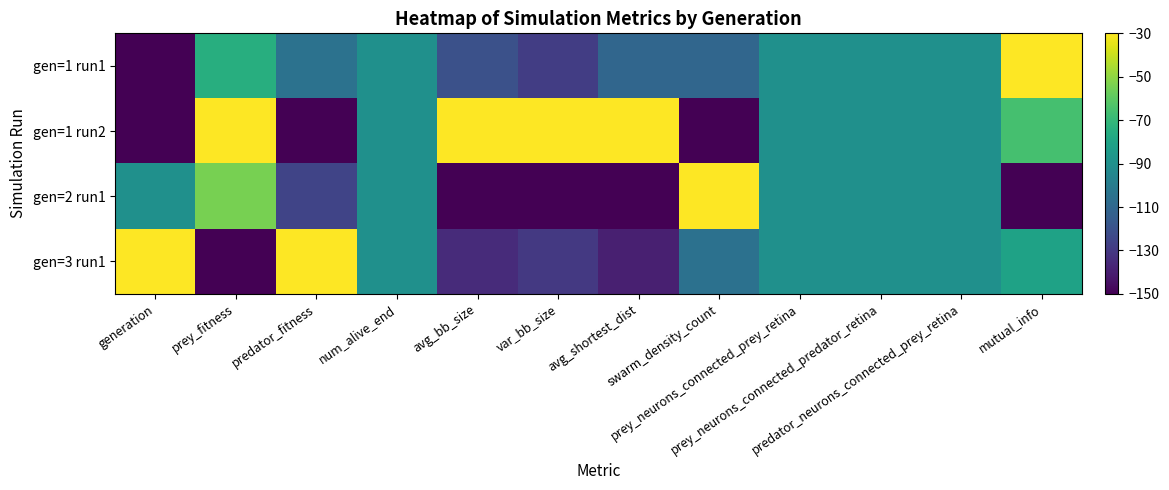

Which series changed the most between generation and avg_bb_size?

gen=1 run2